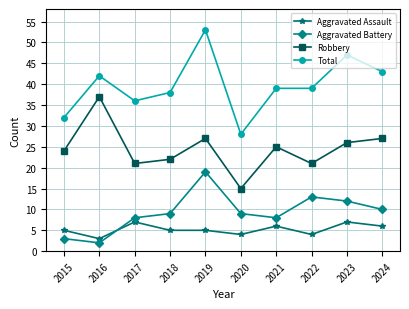

Between 2019 and 2020, which series saw the biggest shift?

Total